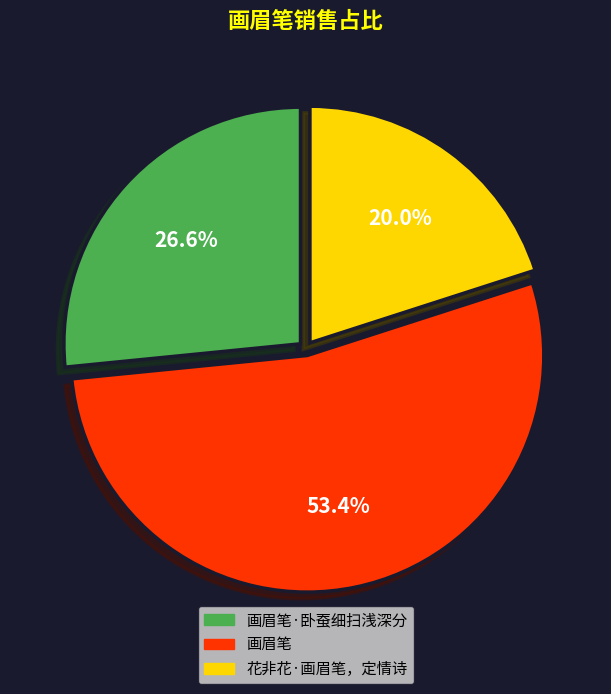

Approximately how many times larger is the value at 花非花·画眉笔，定情诗 compared to 画眉笔?

0.4